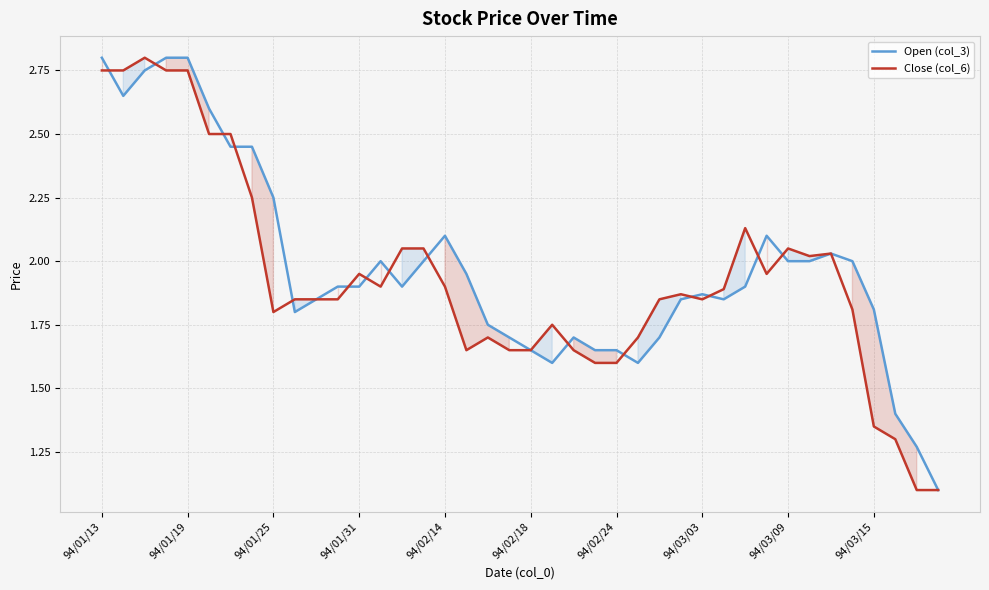

Reading left to right, list all the values displayed in this chart.

Open (col_3): 2.8	2.6	2.8	2.8	2.8	2.6	2.5	2.5	2.2	1.8	1.9	1.9	1.9	2.0	1.9	2.0	2.1	1.9	1.8	1.7	1.6	1.6	1.7	1.6	1.6	1.6	1.7	1.9	1.9	1.9	1.9	2.1	2.0	2.0	2.0	2.0	1.8	1.4	1.3	1.1
Close (col_6): 2.8	2.8	2.8	2.8	2.8	2.5	2.5	2.2	1.8	1.9	1.9	1.9	1.9	1.9	2.0	2.0	1.9	1.6	1.7	1.6	1.6	1.8	1.6	1.6	1.6	1.7	1.9	1.9	1.9	1.9	2.1	1.9	2.0	2.0	2.0	1.8	1.4	1.3	1.1	1.1